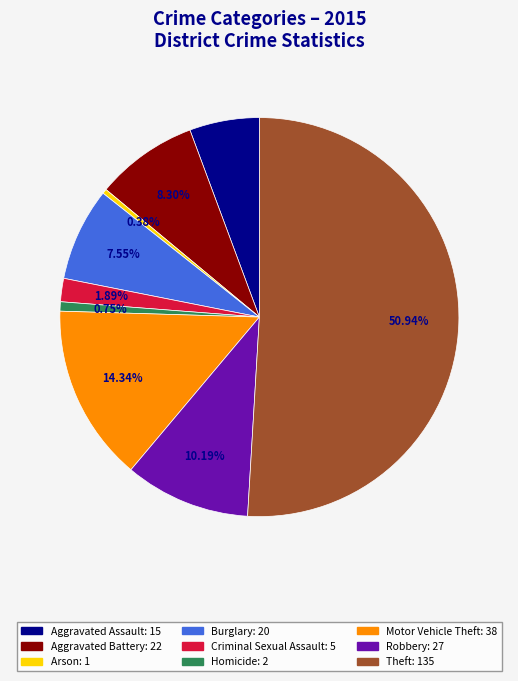

Which slice represents more than half of the pie?

Theft